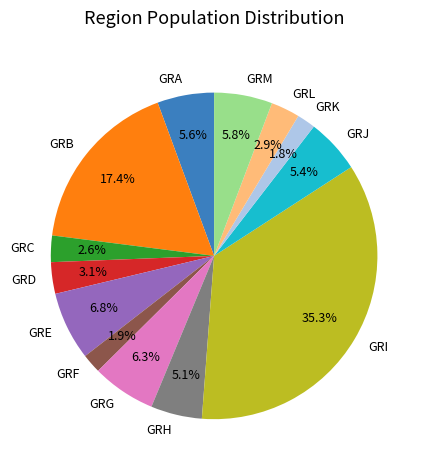

To the nearest percent, what is the combined percentage of GRB and GRM?

23%